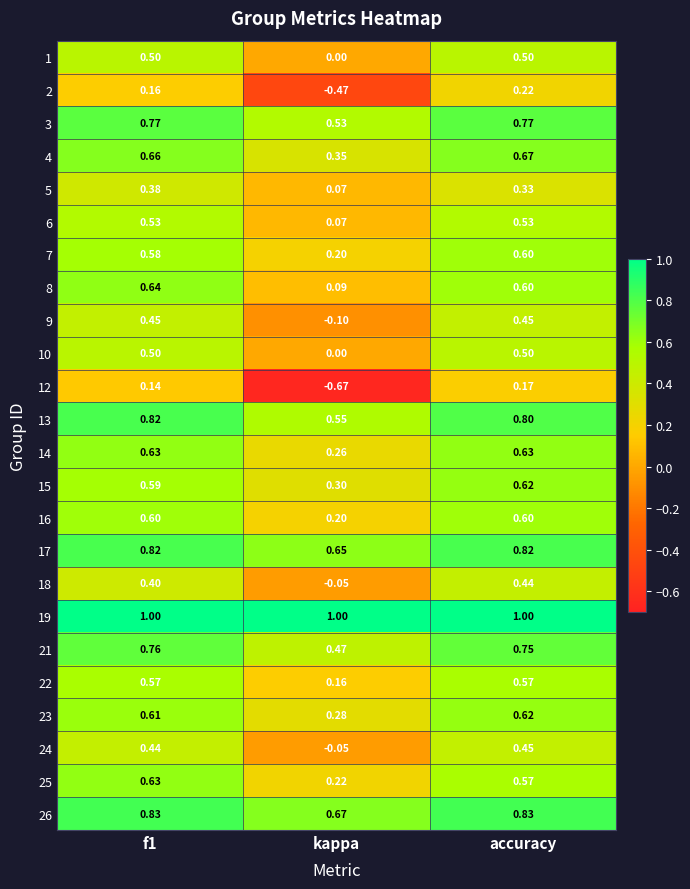

Where is 24 nearest to the value 0?

kappa